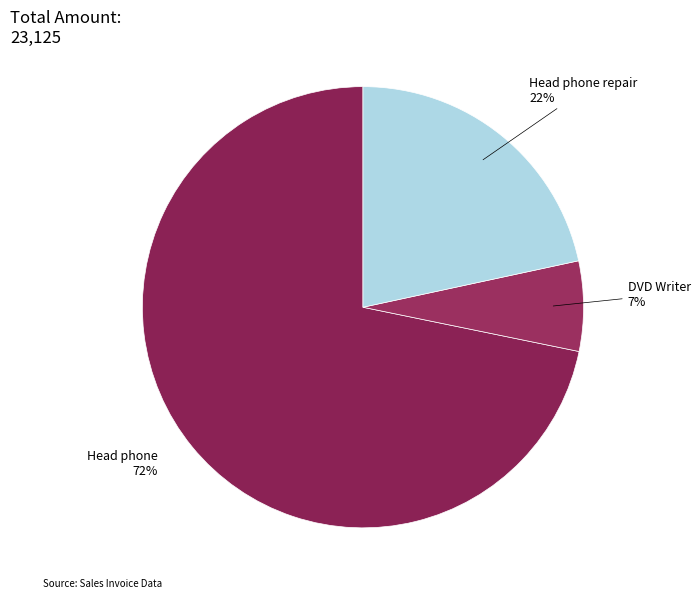

Which slice represents more than half of the pie?

Head phone